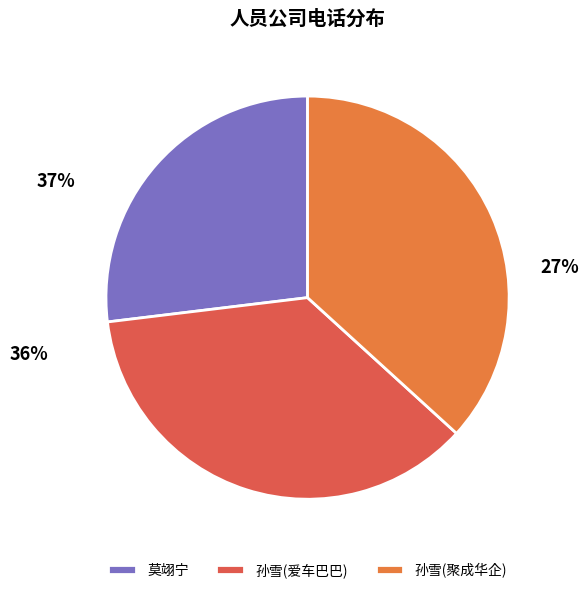

To the nearest percent, what percentage of the pie is 孙雪(爱车巴巴)?

36%